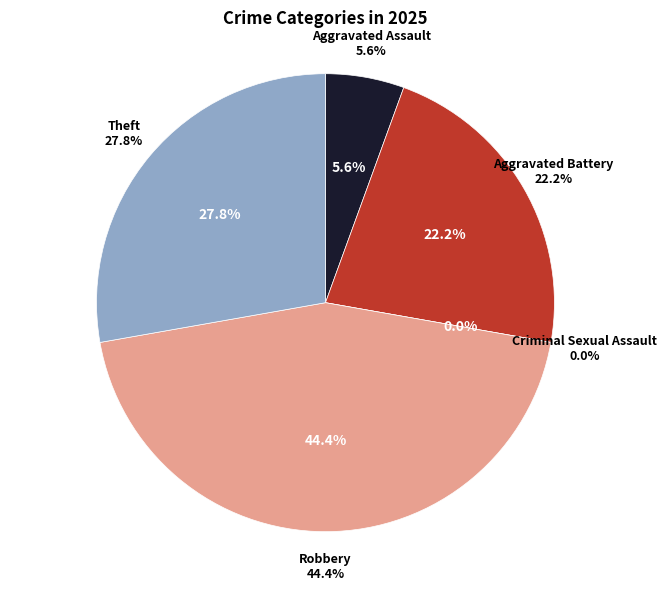

True or false: Aggravated Battery accounts for 32% of the total.

False